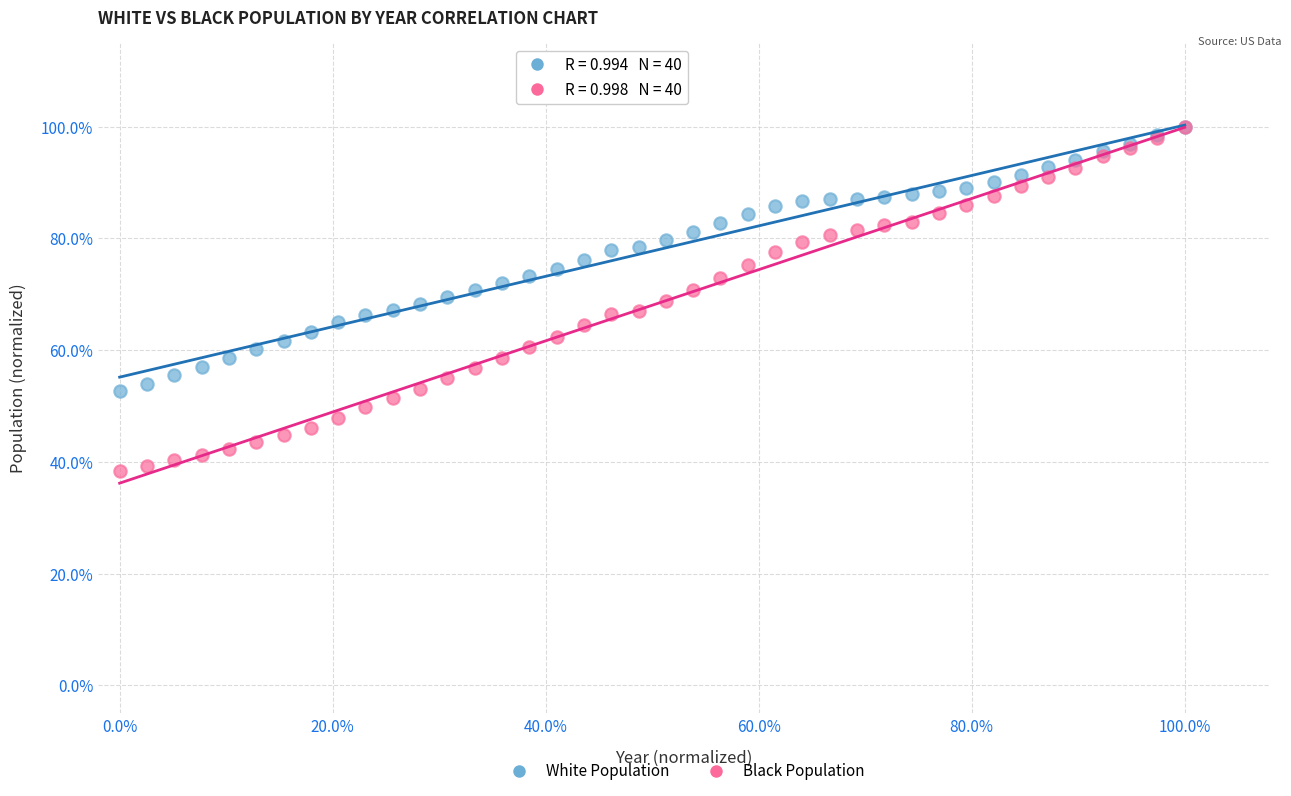

What are all the series names shown in the legend?

White Population, Black Population